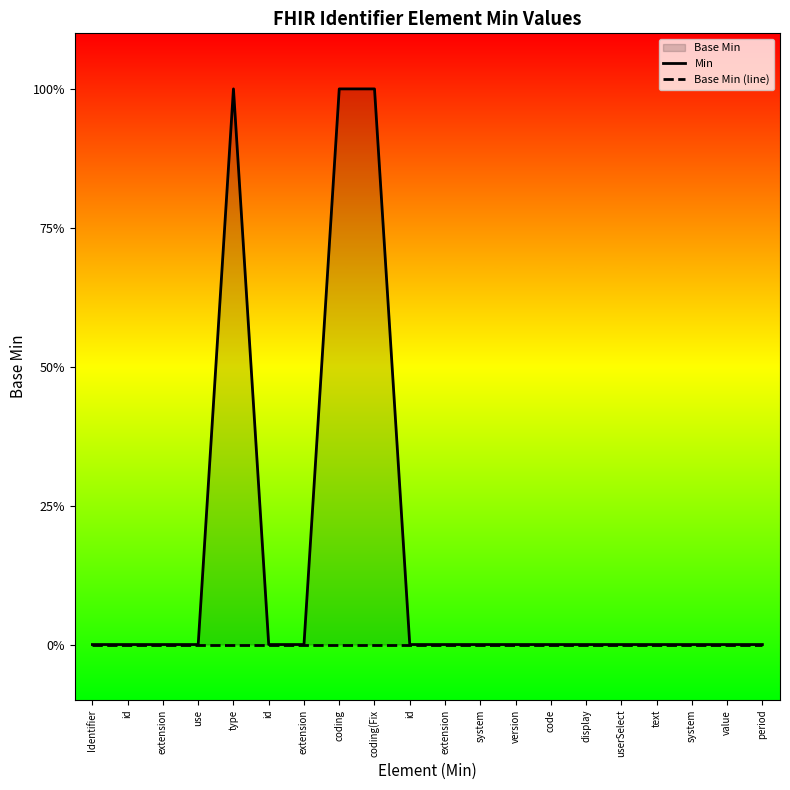

Between extension and id, which series saw the biggest shift?

Min